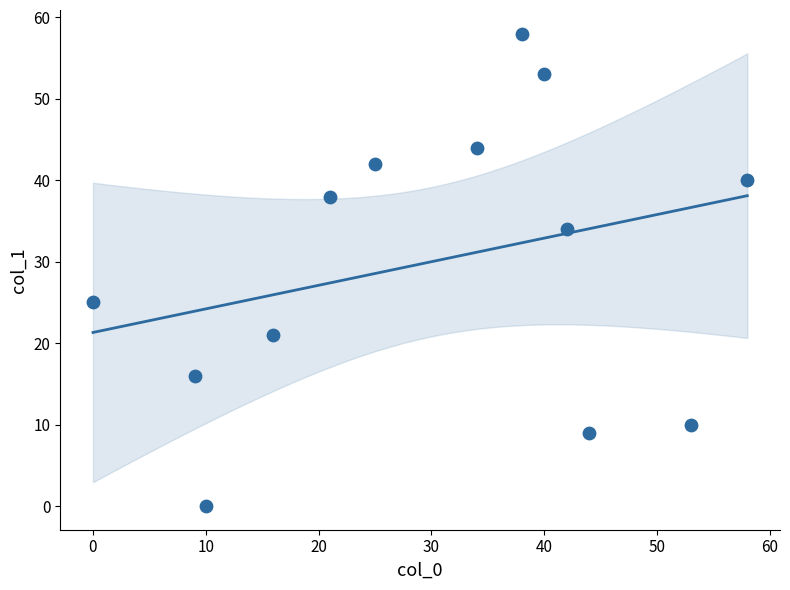

What is the range of Y values (max minus min)?

58